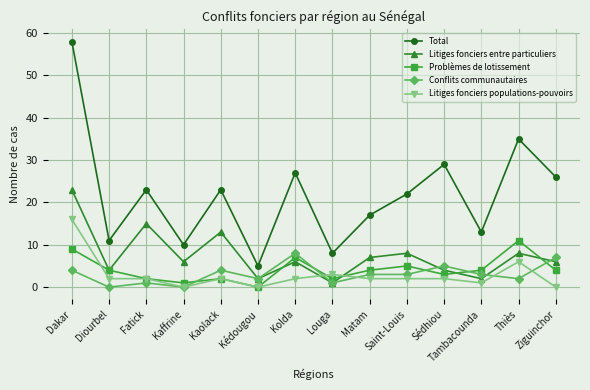

At which category does Litiges fonciers entre particuliers reach its first local valley?

Diourbel